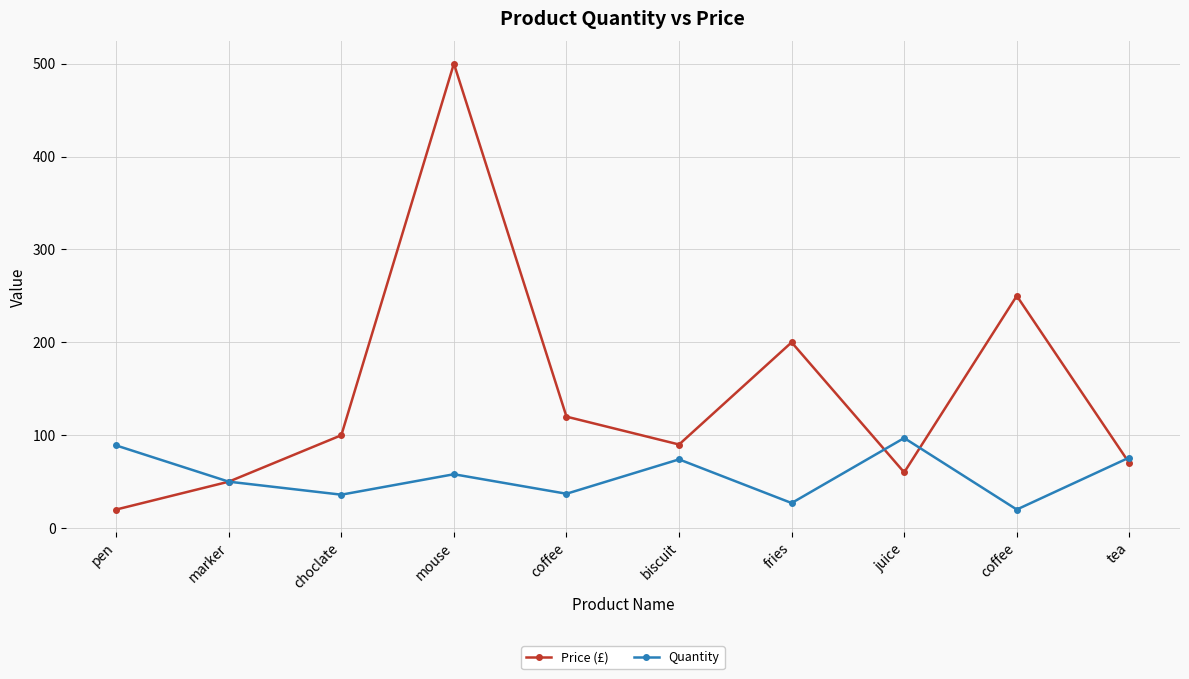

What are all the series names shown in the legend?

Price (£), Quantity